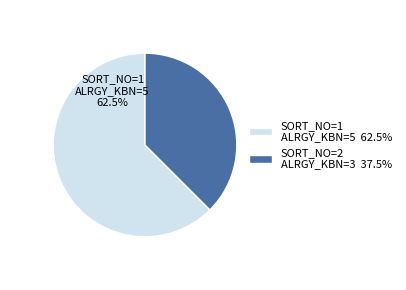

Is there any slice that represents more than half of the pie?

Yes